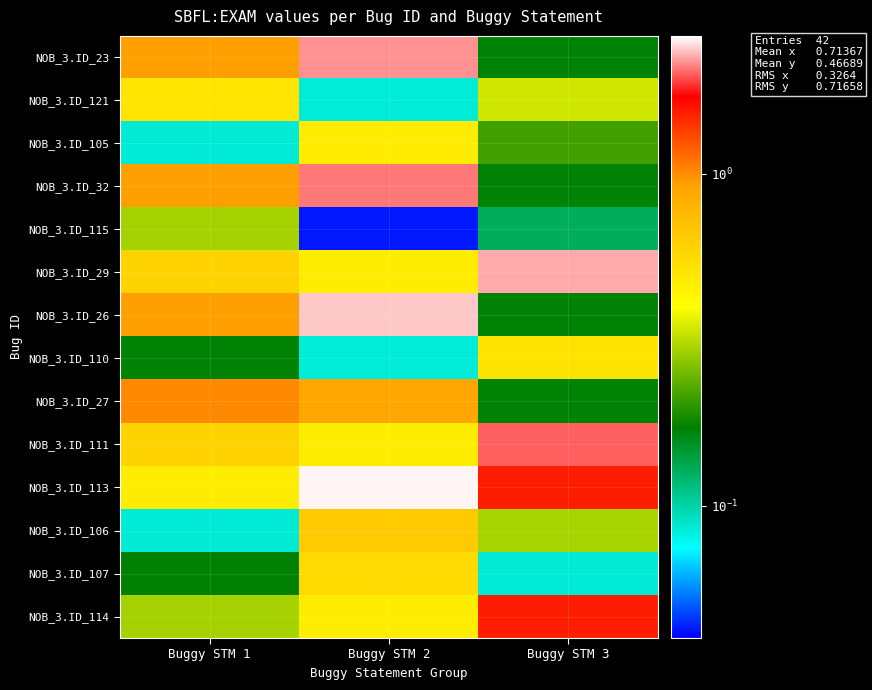

Rank the series at Buggy STM 2 from lowest to highest value.

NOB_3.ID_115, NOB_3.ID_121, NOB_3.ID_110, NOB_3.ID_29, NOB_3.ID_111, NOB_3.ID_114, NOB_3.ID_105, NOB_3.ID_107, NOB_3.ID_106, NOB_3.ID_27, NOB_3.ID_32, NOB_3.ID_23, NOB_3.ID_26, NOB_3.ID_113